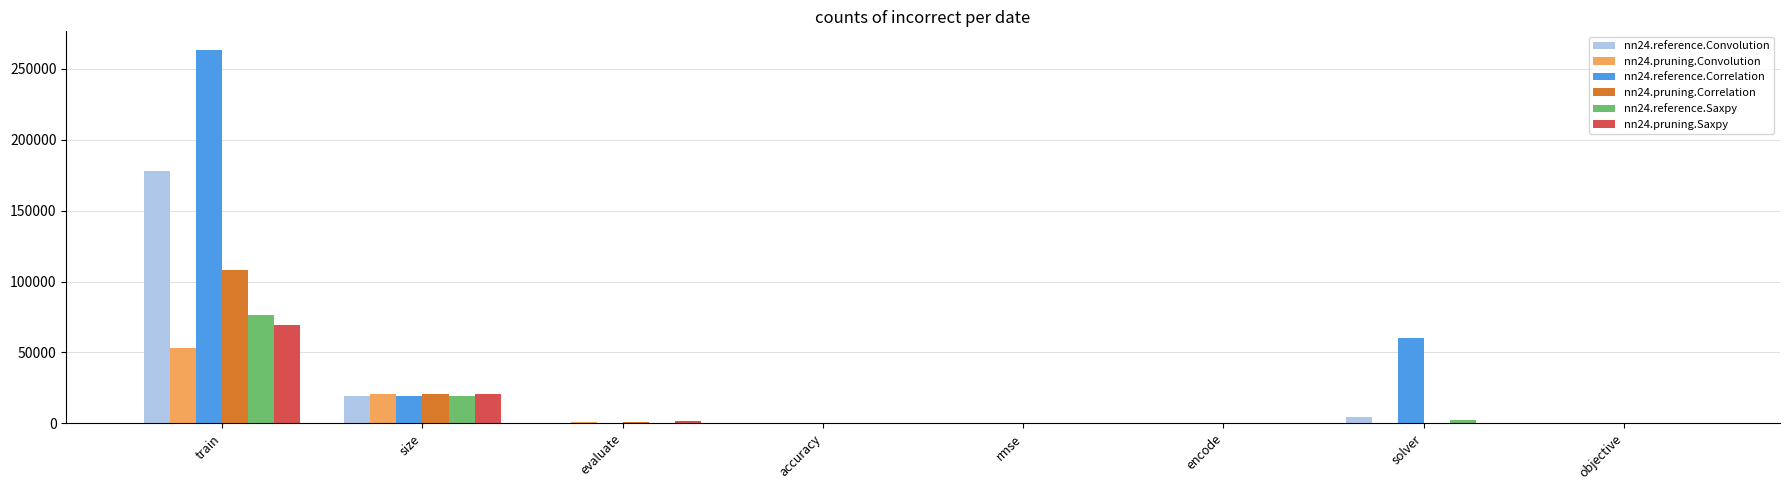

The nn24.pruning.Convolution series shows 69054.4 at train. True or false?

False